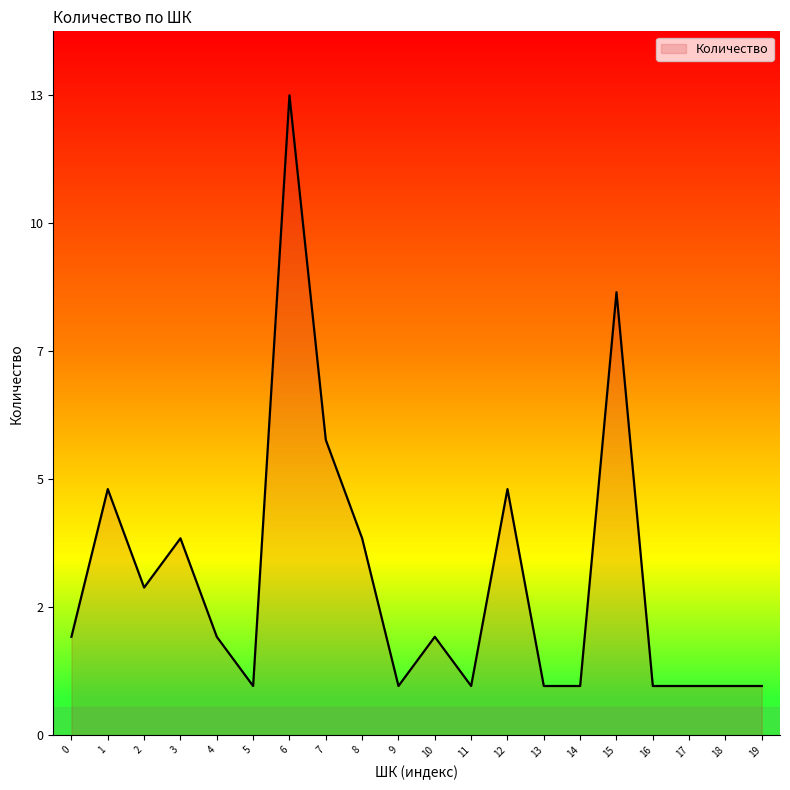

How many categories are shown in the chart?

20